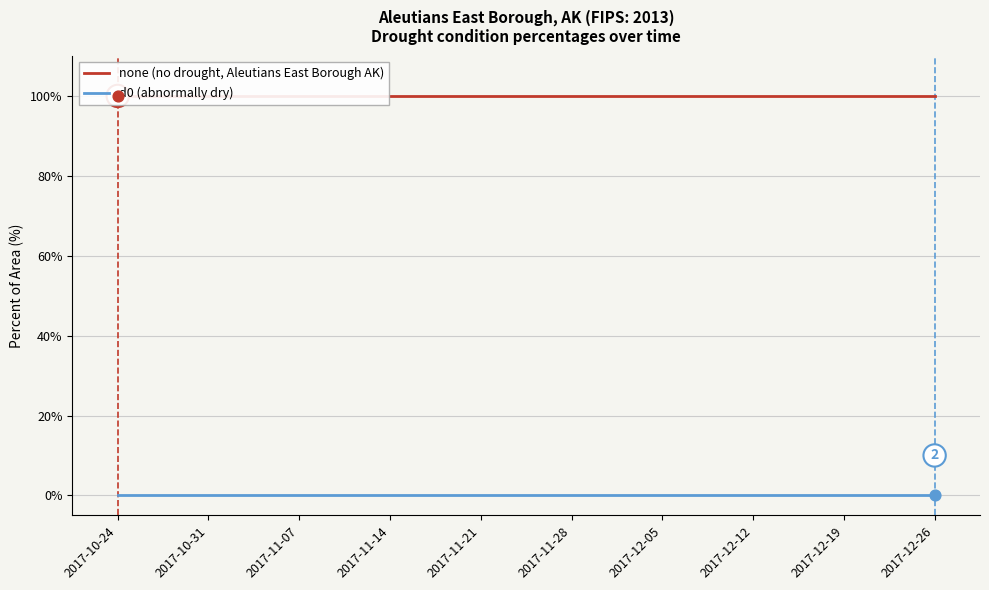

Is the value of none (no drought, Aleutians East Borough AK) at 2017-10-24 greater than the value of d0 (abnormally dry) at 2017-11-14?

Yes